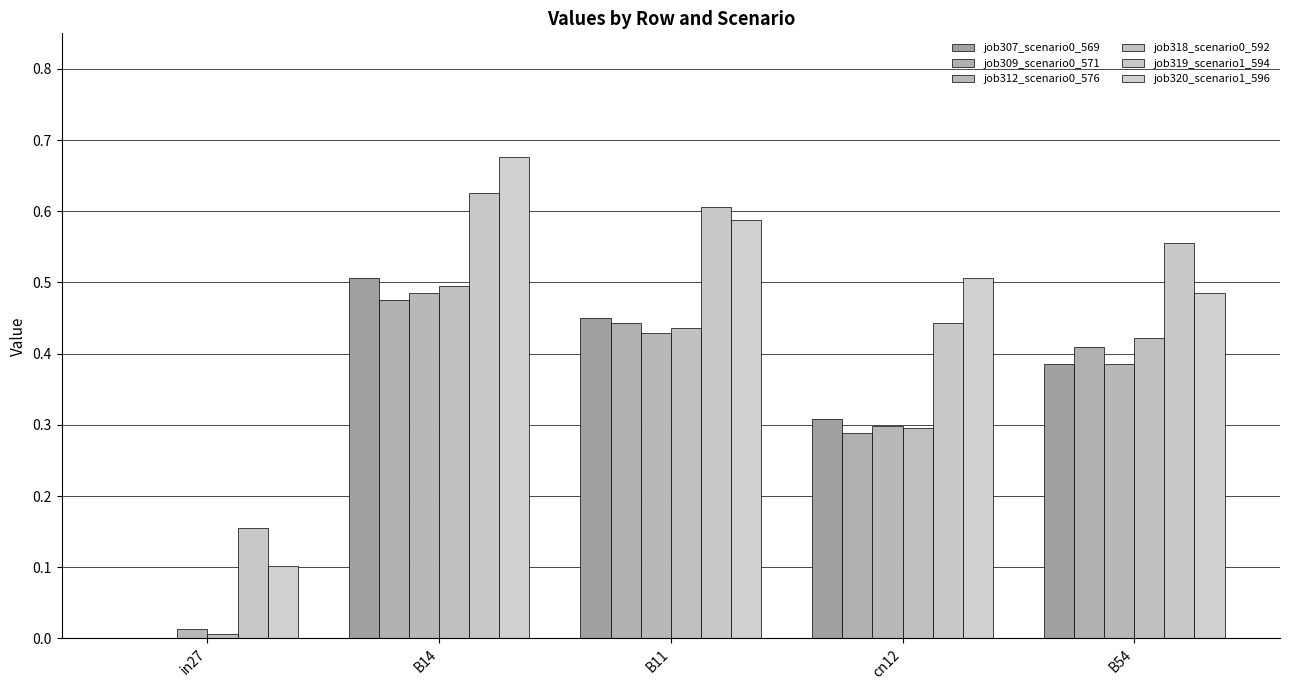

The value of job319_scenario1_594 at B11 is 0.6. True or false?

True